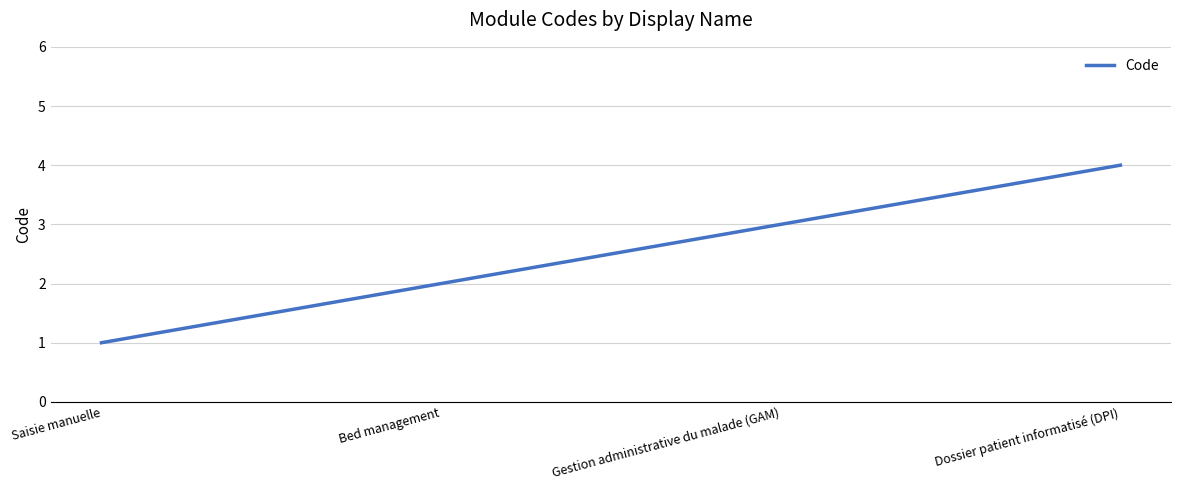

True or false: the data shows 3 at Gestion administrative du malade (GAM).

True